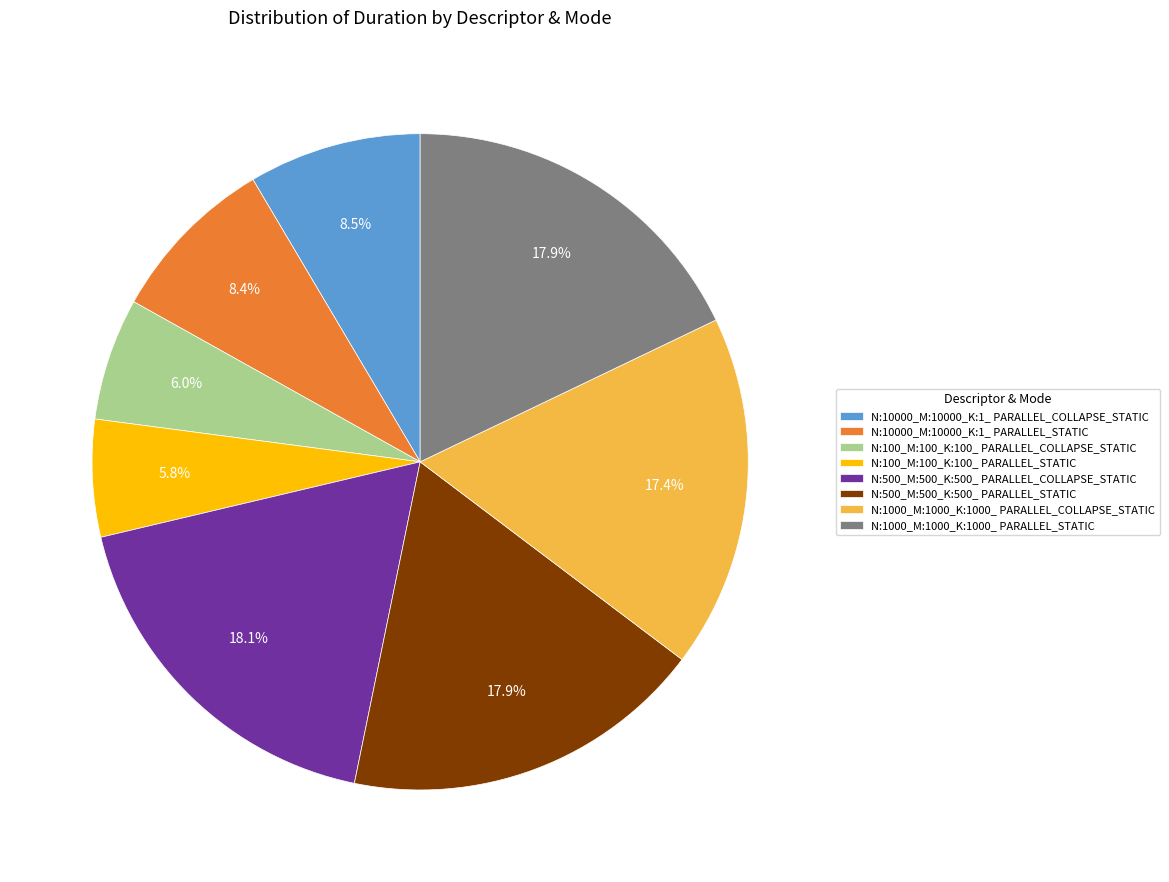

Does N:10000_M:10000_K:1_ PARALLEL_STATIC account for over 50% of the chart?

No